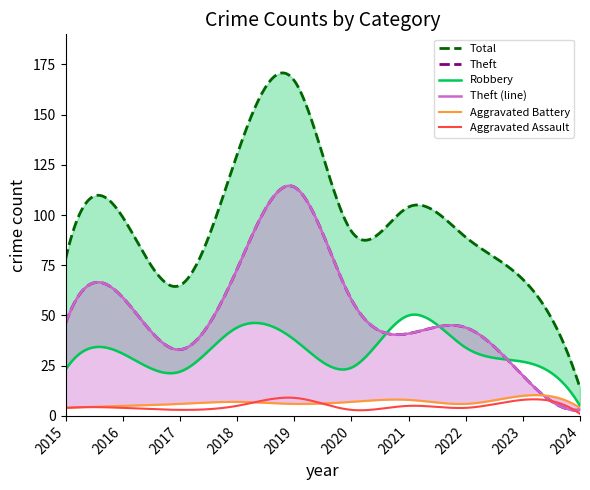

Where is Aggravated Battery nearest to the value 7?

2018